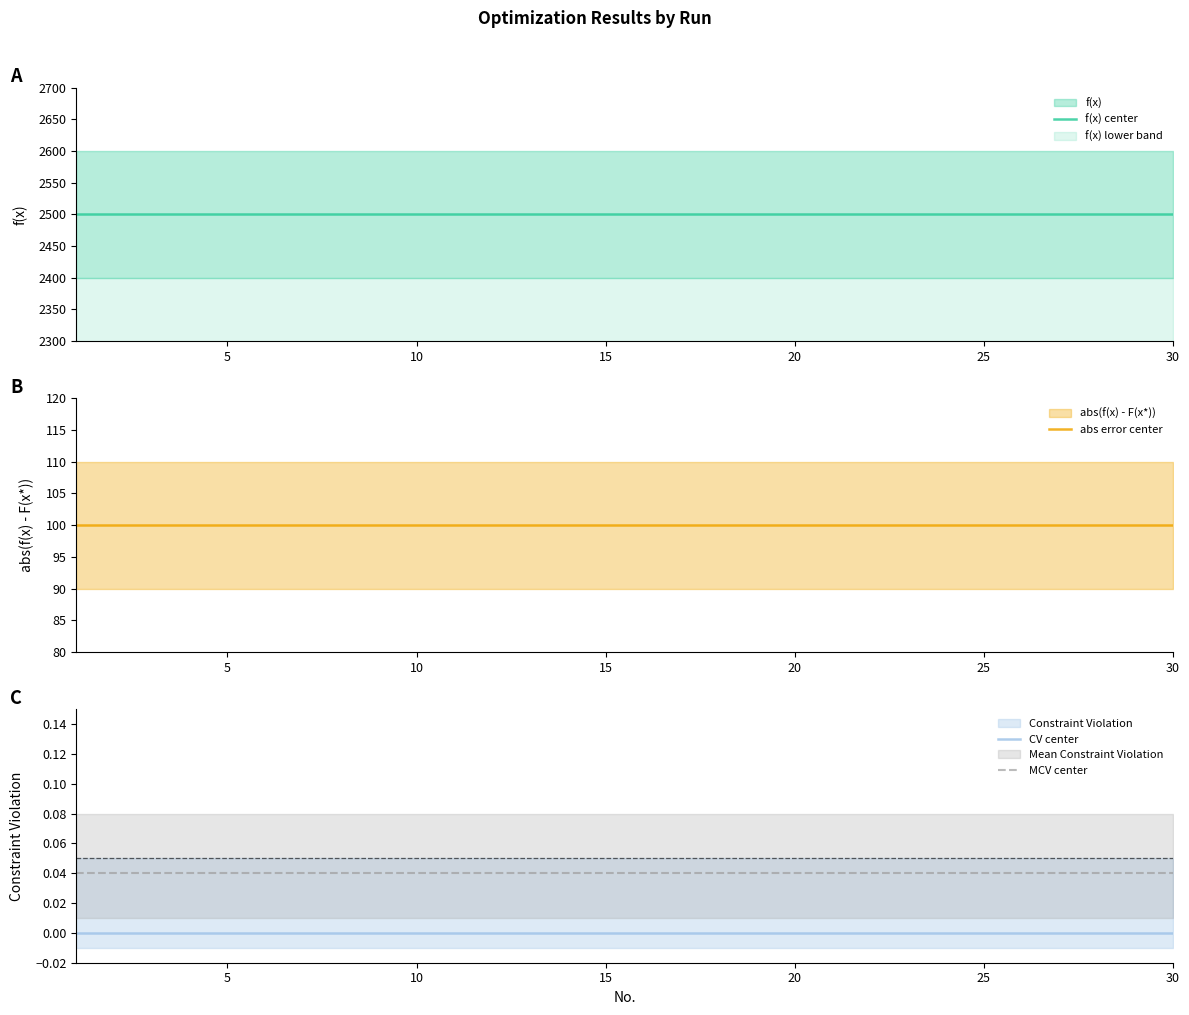

True or false: f(x) center and CV center cross at least once.

False